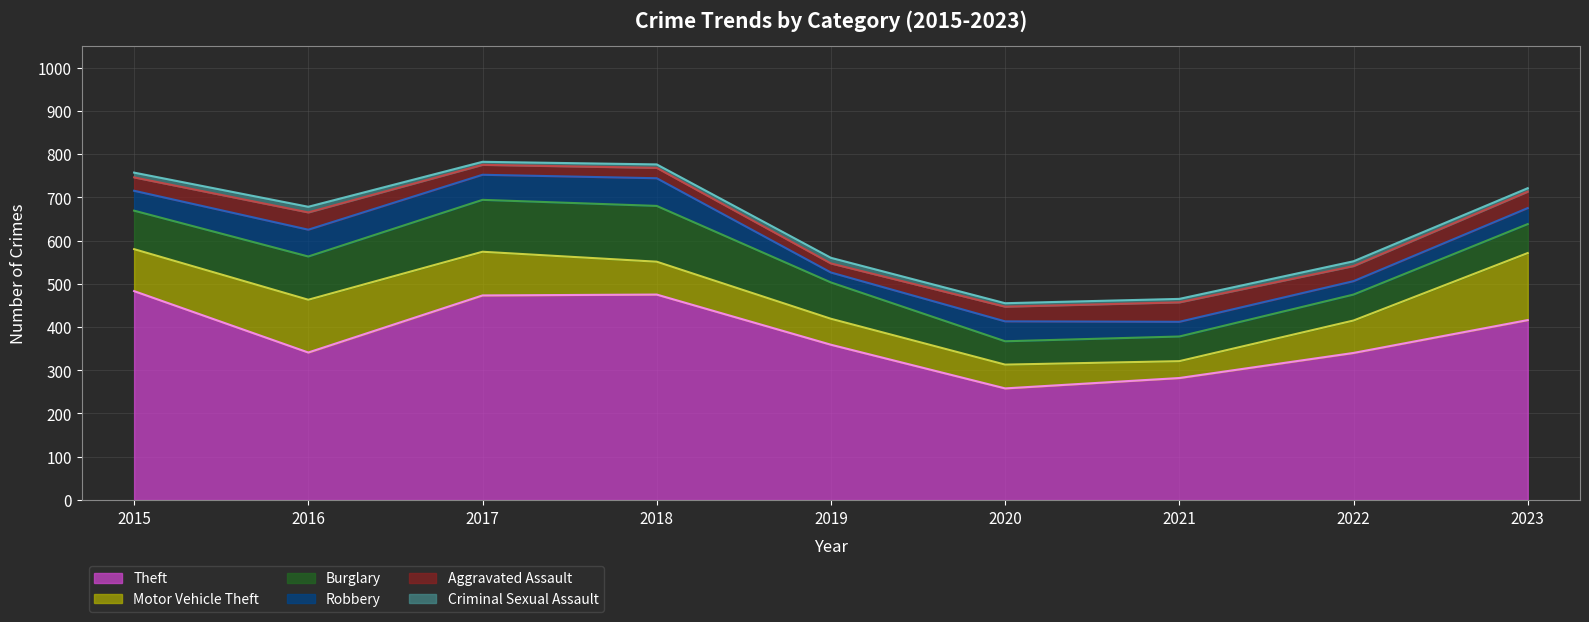

At which category is the sum across all series the highest?

2017